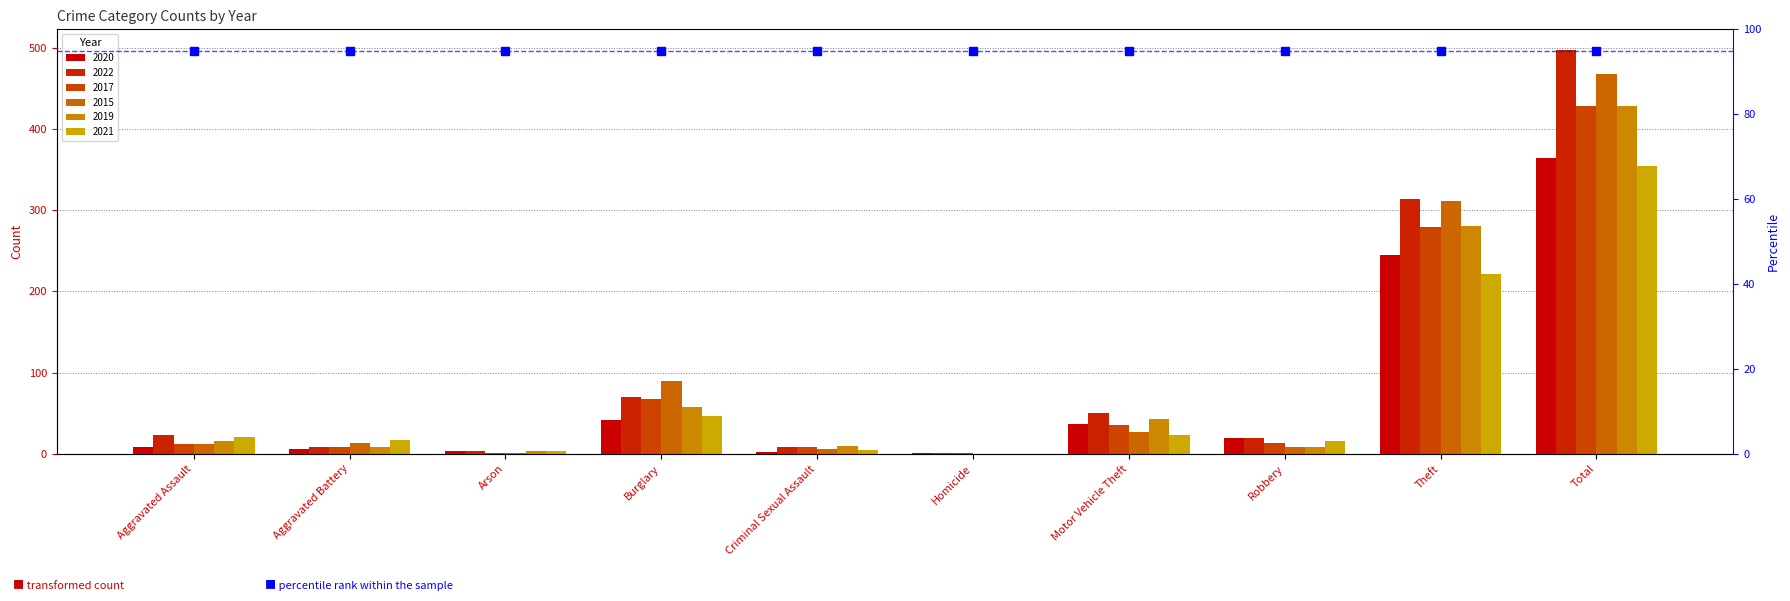

What is the total value across all series at Motor Vehicle Theft?

216